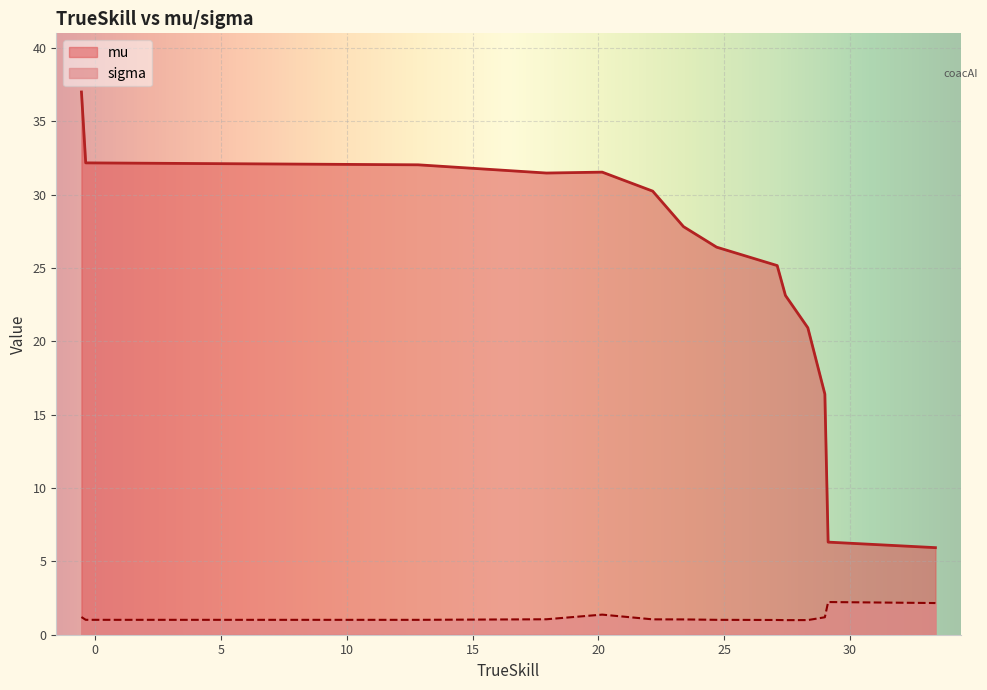

List the series in order of their peak value, highest first.

mu, sigma